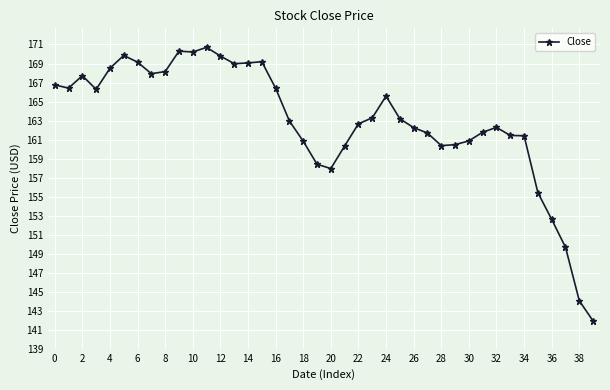

What is the difference between the maximum and minimum values?

28.8